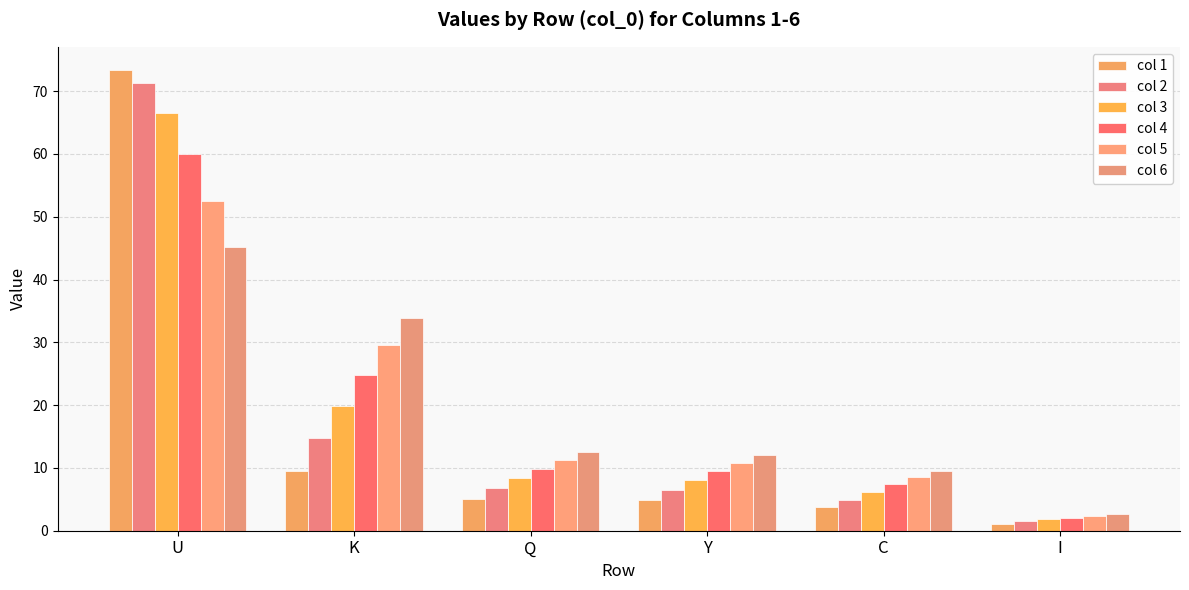

What position from the right is Y?

3